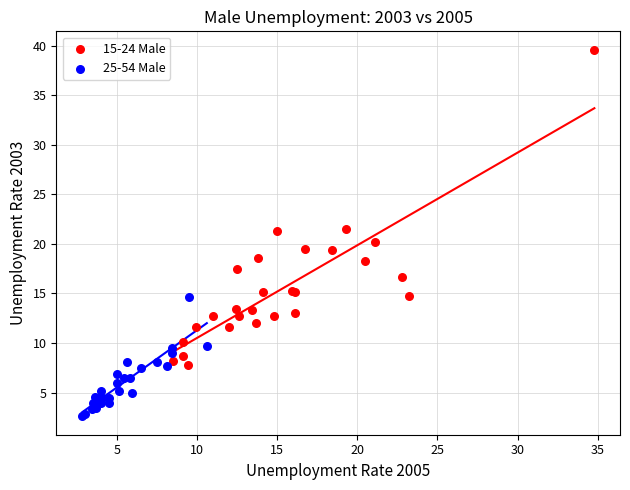

Which series reaches the minimum Y coordinate?

25-54 Male